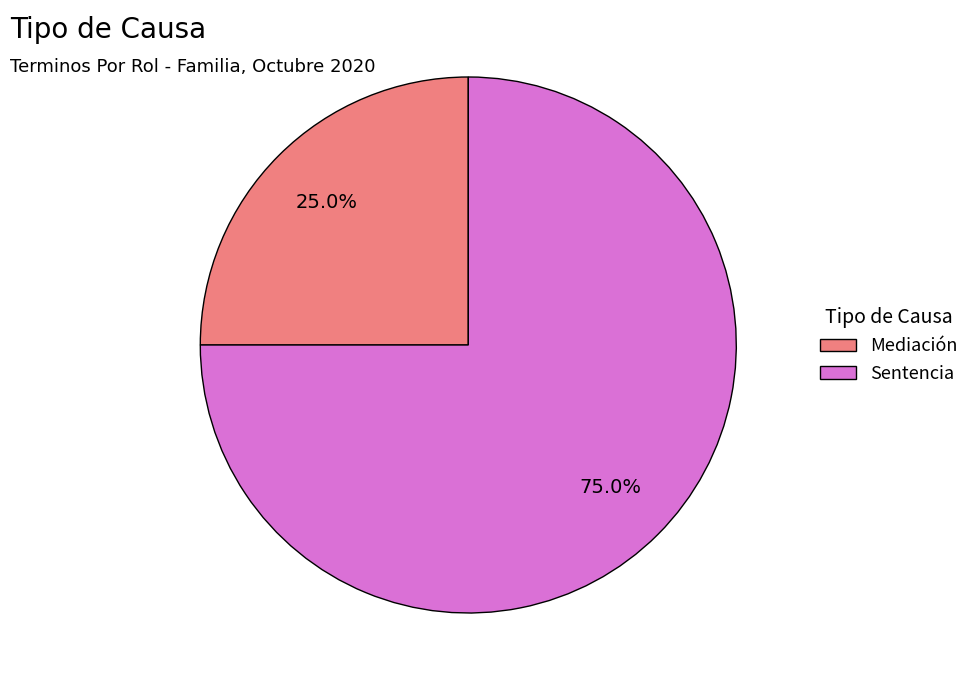

To the nearest percent, what portion does Mediación represent?

25%